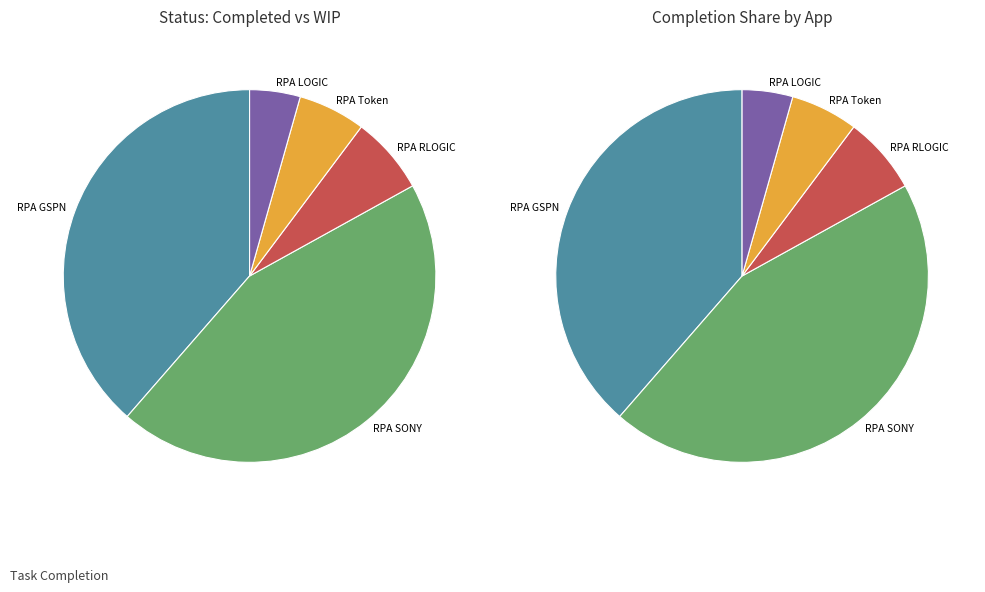

Approximately how many times larger is the value at RPA GSPN compared to RPA LOGIC?

8.1